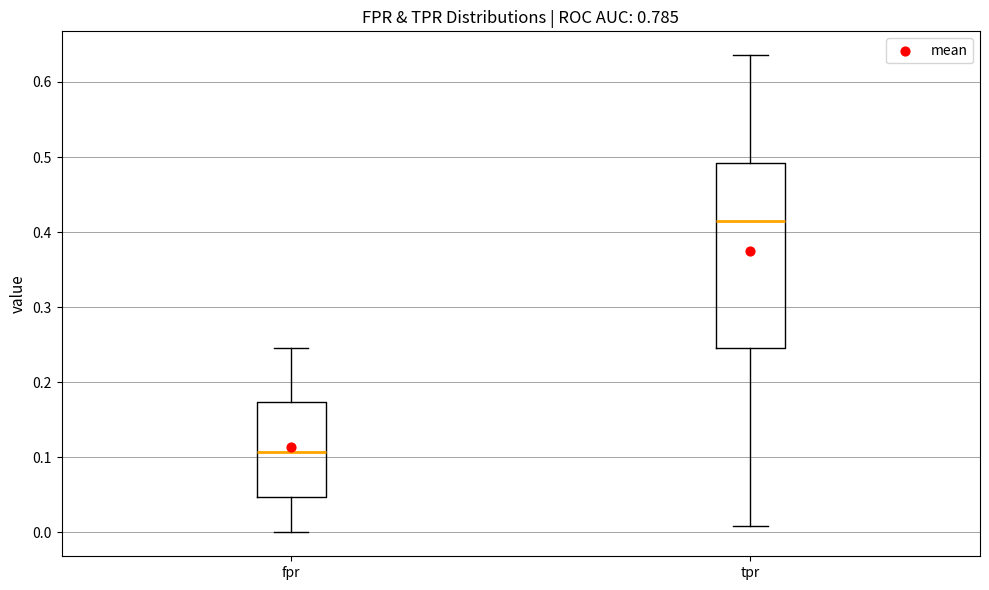

Where does the upper whisker of the box for fpr end on the y-axis? The values are not printed on the chart, so give them approximately, as read against the axis.

0.25